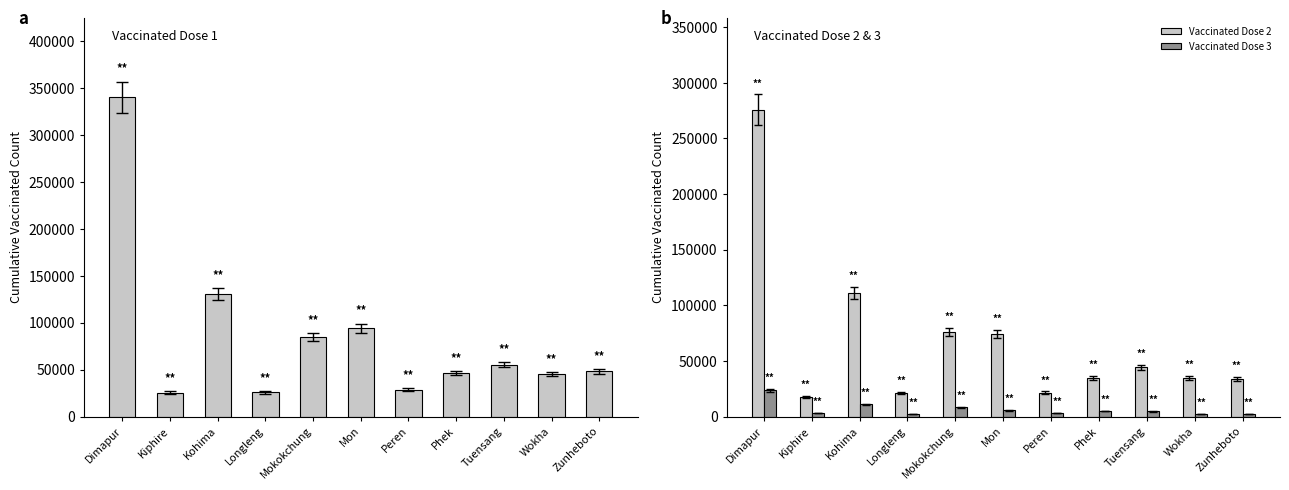

Which category has the lowest value in the Vaccinated Dose 1 series?

Kiphire